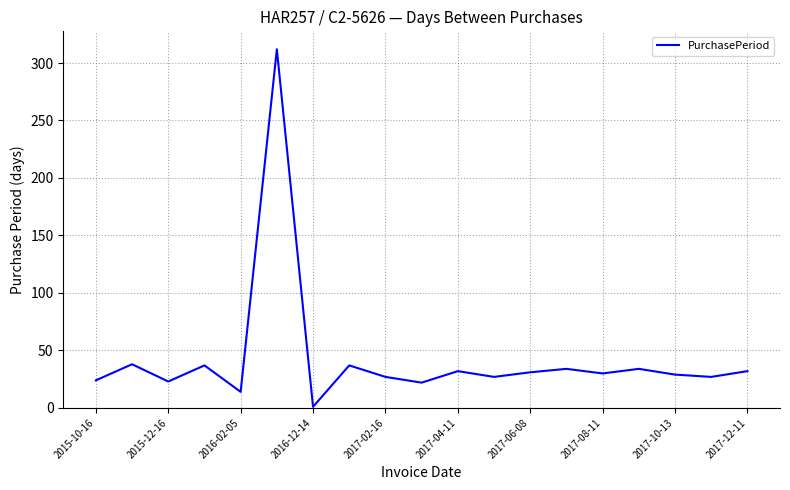

What is the difference between the maximum and minimum values?

311